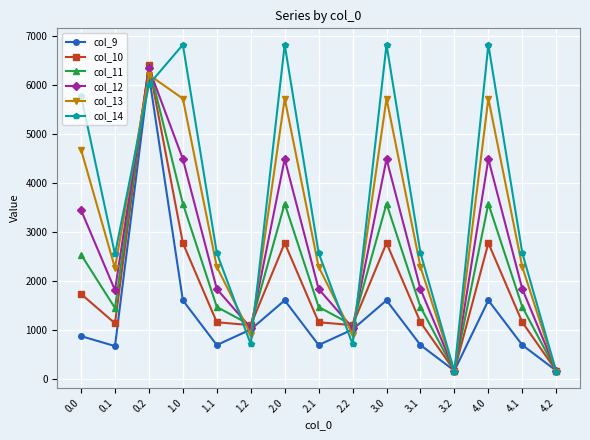

What is the greatest value displayed?

6832.5